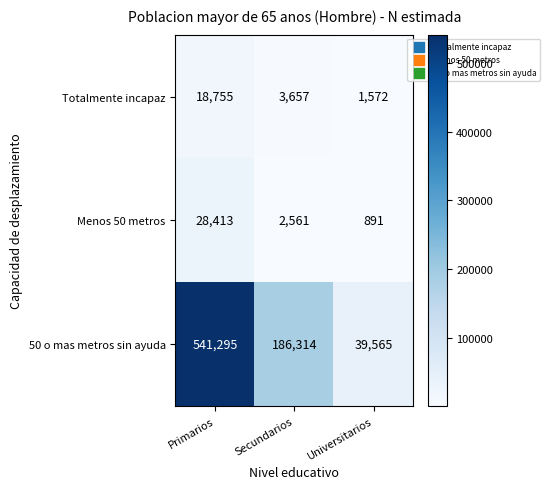

Which series has the largest range (max minus min)?

50 o mas metros sin ayuda